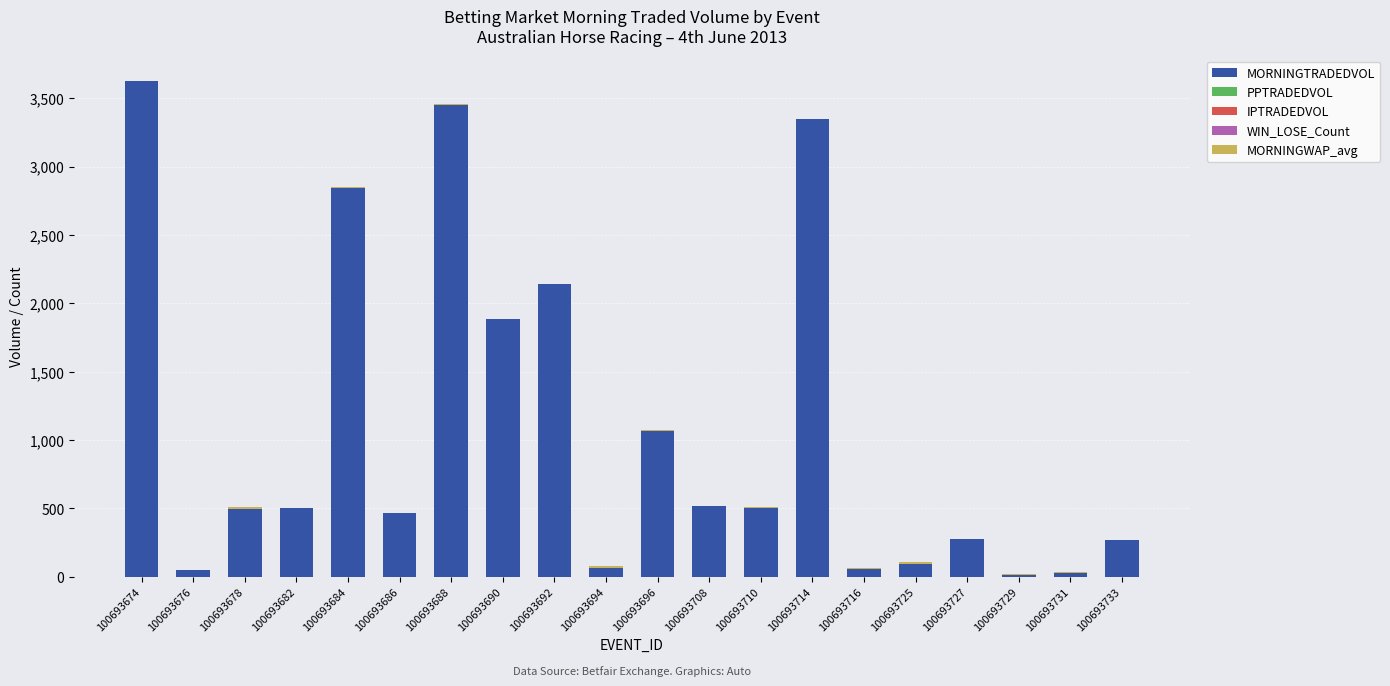

Are the bars horizontal?

No